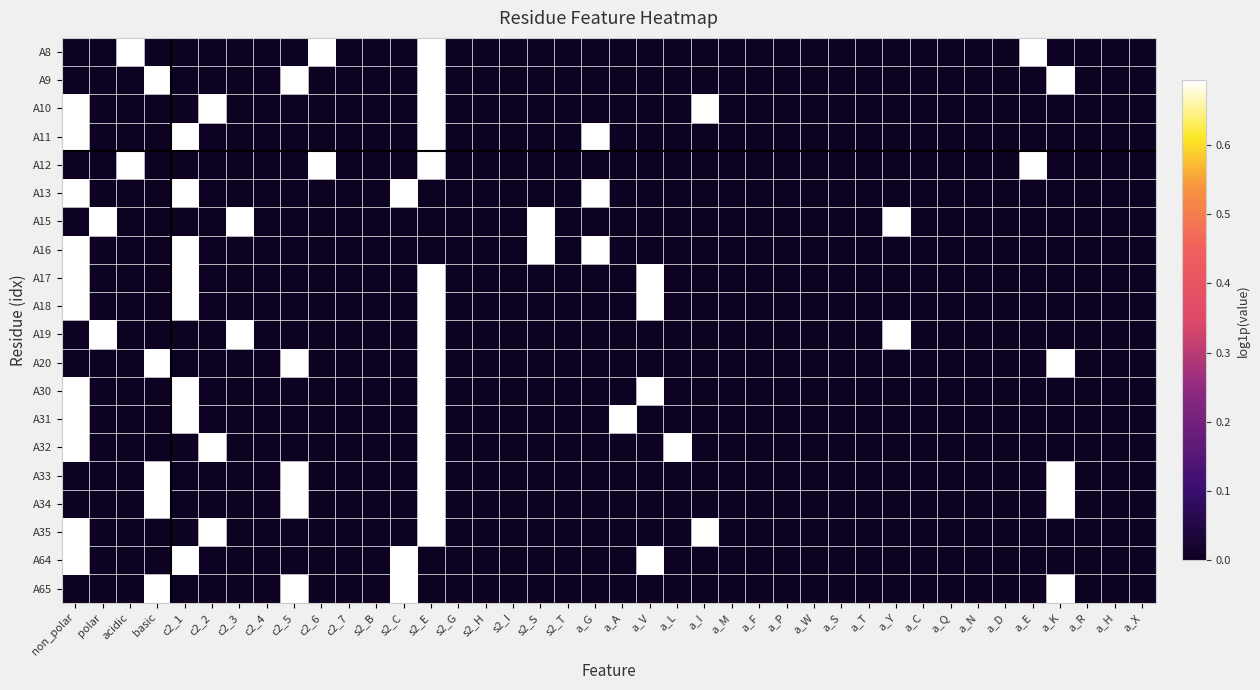

Between a_F and c2_6, which is larger?

c2_6